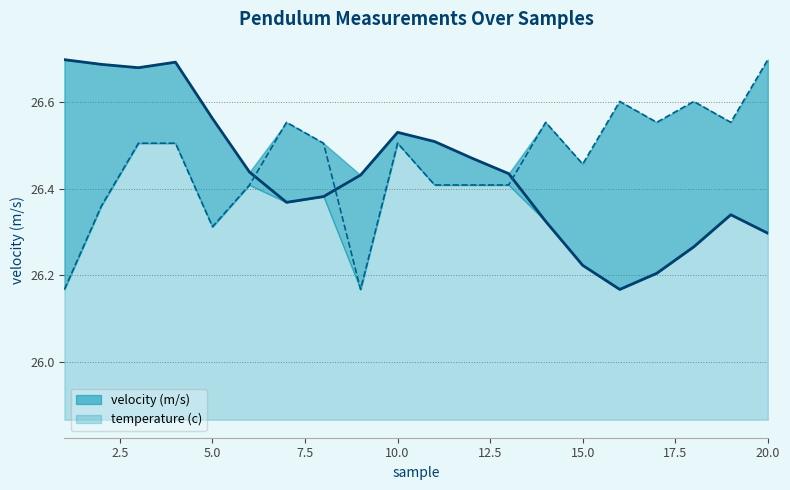

Is it true that temperature (c) equals 0.9 at 10.0?

False